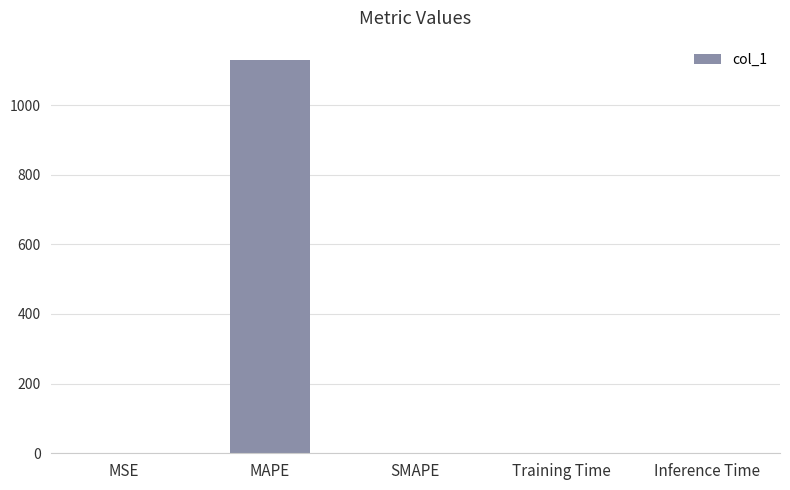

Which has a higher value, MSE or MAPE?

MAPE